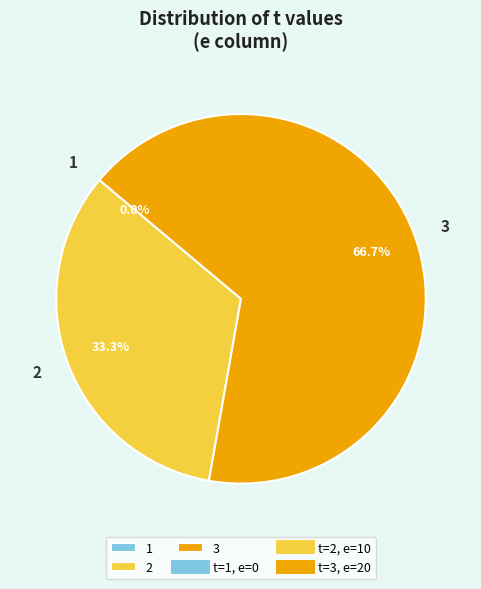

Which category has the smallest portion of the pie?

1